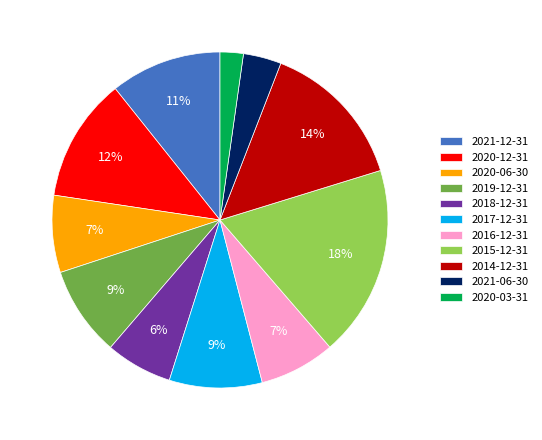

Do 2021-06-30 and 2020-03-31 together represent more than half of the pie?

No